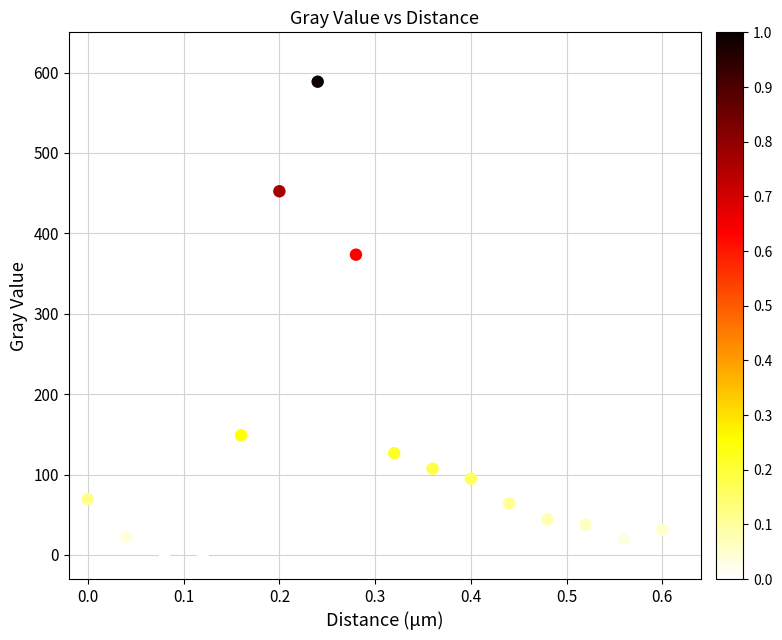

What is the range of Y values (max minus min)?

588.6